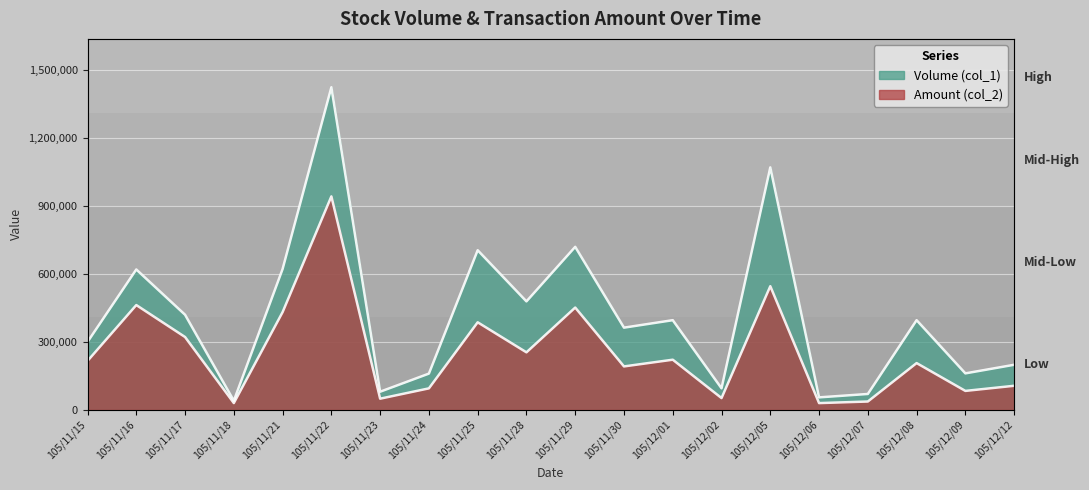

At which category does the chart reach its peak across all series?

105/11/22